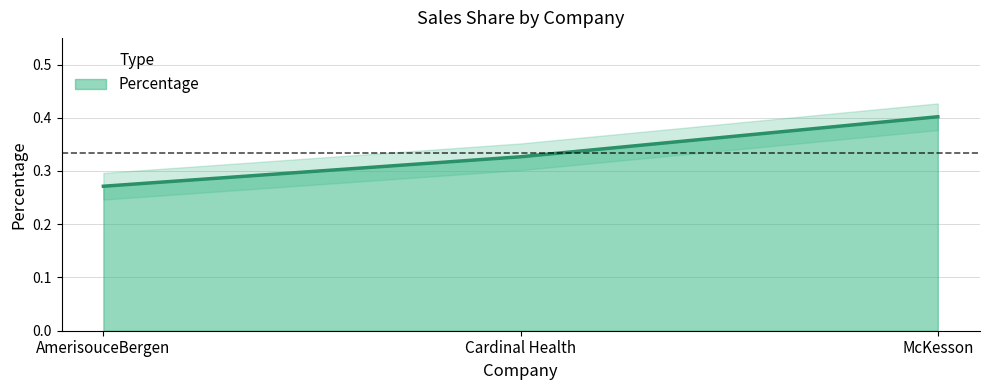

Reading left to right, transcribe all the data shown in this chart.

AmerisouceBergen=0.3	Cardinal Health=0.3	McKesson=0.4